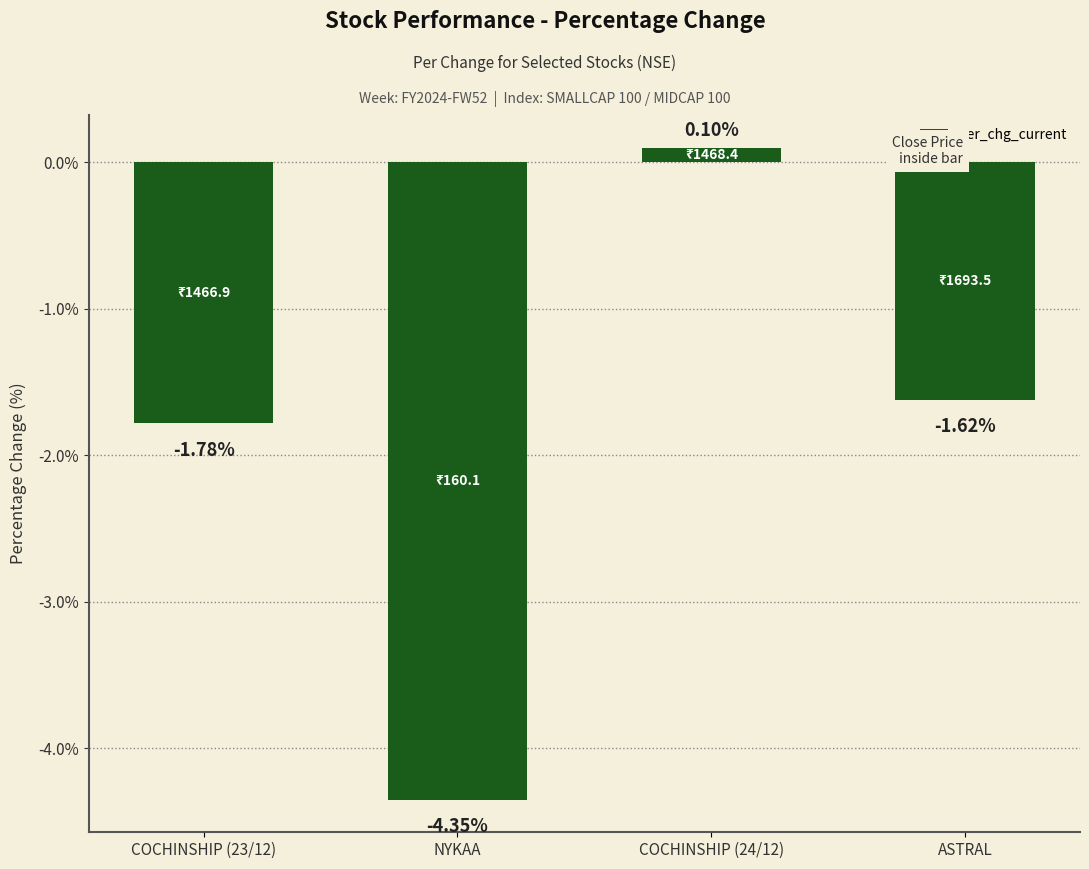

How many positive values are there?

1